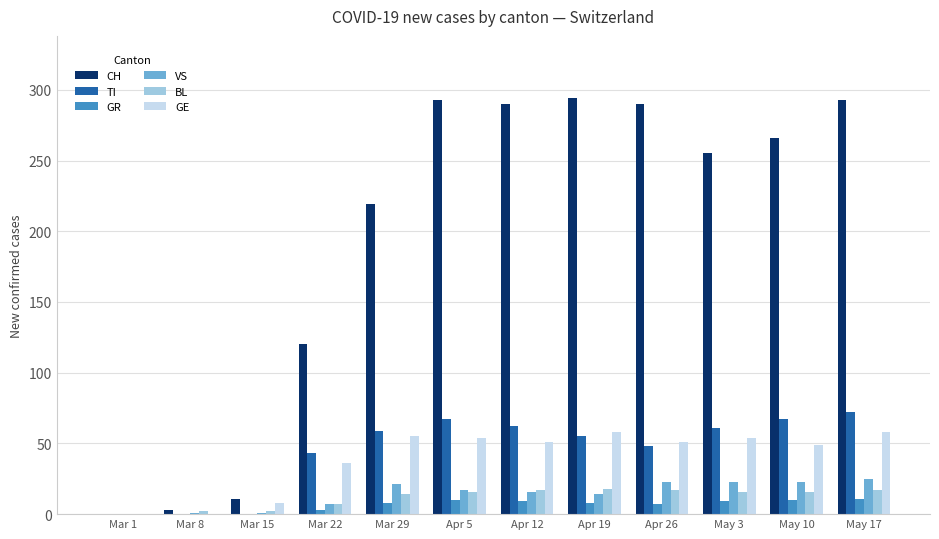

Which series changed the most between Mar 1 and Mar 22?

CH